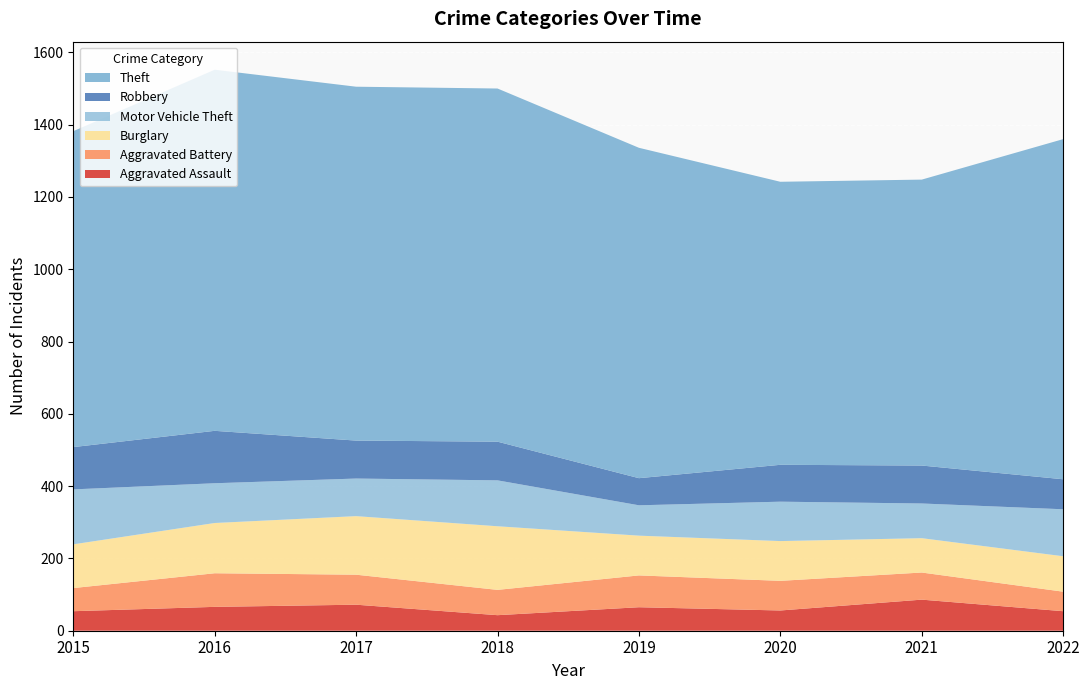

Reading right to left, what are all the values shown in this chart?

Aggravated Assault: 2022=54	2021=86	2020=56	2019=65	2018=43	2017=72	2016=66	2015=54
Aggravated Battery: 2022=54	2021=75	2020=82	2019=88	2018=70	2017=83	2016=93	2015=64
Burglary: 2022=98	2021=95	2020=110	2019=110	2018=176	2017=162	2016=139	2015=121
Motor Vehicle Theft: 2022=130	2021=96	2020=109	2019=84	2018=127	2017=104	2016=110	2015=152
Robbery: 2022=83	2021=105	2020=102	2019=75	2018=107	2017=105	2016=145	2015=117
Theft: 2022=941	2021=791	2020=783	2019=914	2018=977	2017=979	2016=999	2015=874